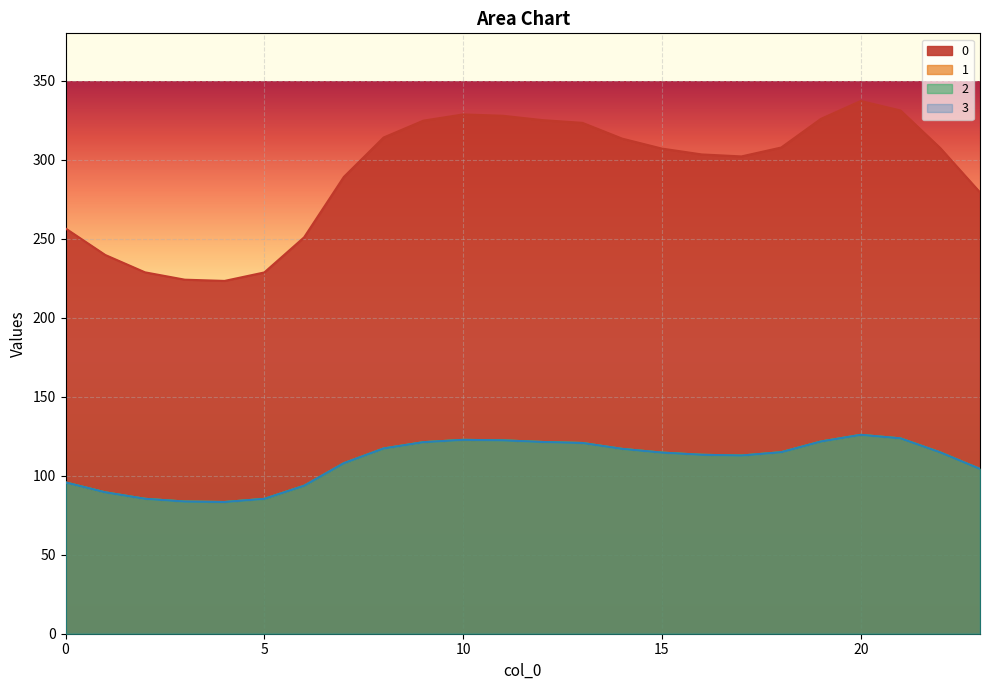

How many data points in 0 are less than 307?

11